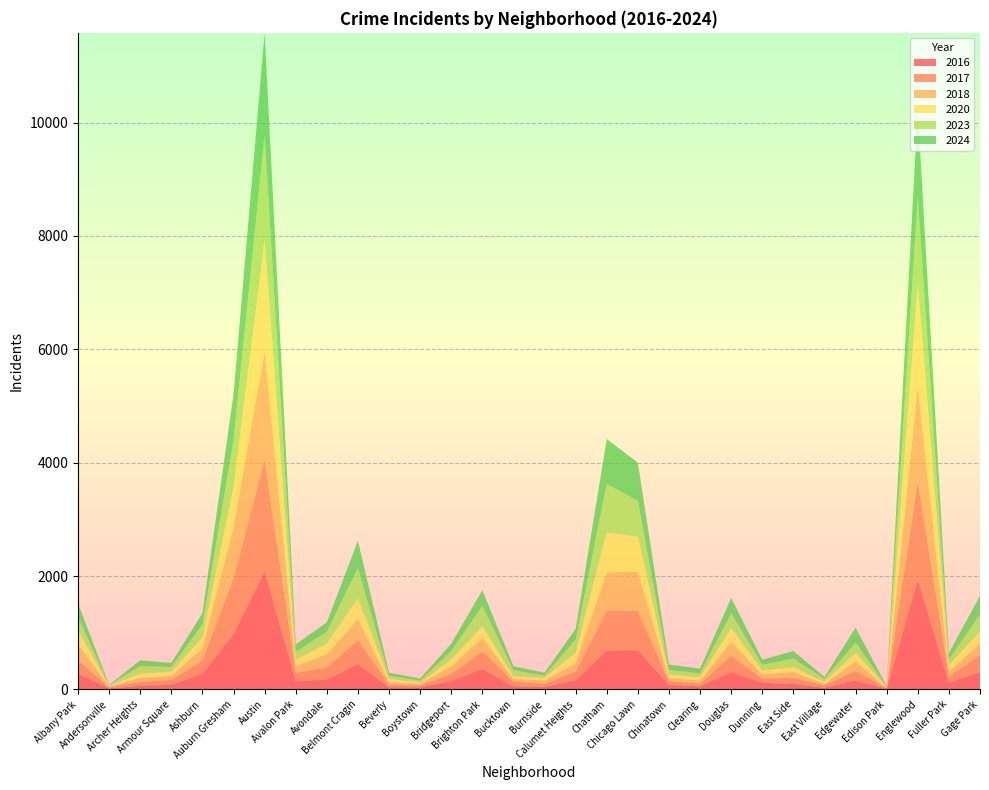

Reading left to right, what are all the values shown in this chart?

2023: 232	11	132	87	228	824	1848	144	208	536	56	35	153	359	112	39	236	856	633	84	68	262	101	151	57	180	10	1552	102	304
2024: 242	7	101	73	198	816	1805	130	166	483	50	38	127	277	68	51	185	792	673	93	85	271	88	133	34	262	11	1522	113	327
2017: 235	17	69	87	233	978	1972	142	218	420	46	33	128	309	85	50	162	711	695	63	49	285	72	108	46	166	12	1726	110	301
2016: 282	20	65	83	276	983	2086	151	172	451	40	39	147	363	55	49	157	686	690	84	55	308	119	97	32	162	12	1948	118	305
2018: 281	19	69	69	218	898	1912	115	233	370	41	34	129	240	47	60	145	670	691	52	55	246	74	105	26	164	9	1672	87	205
2020: 246	8	78	70	193	708	1959	113	188	364	62	14	124	203	41	47	185	703	618	63	56	242	69	85	24	157	5	1801	112	213